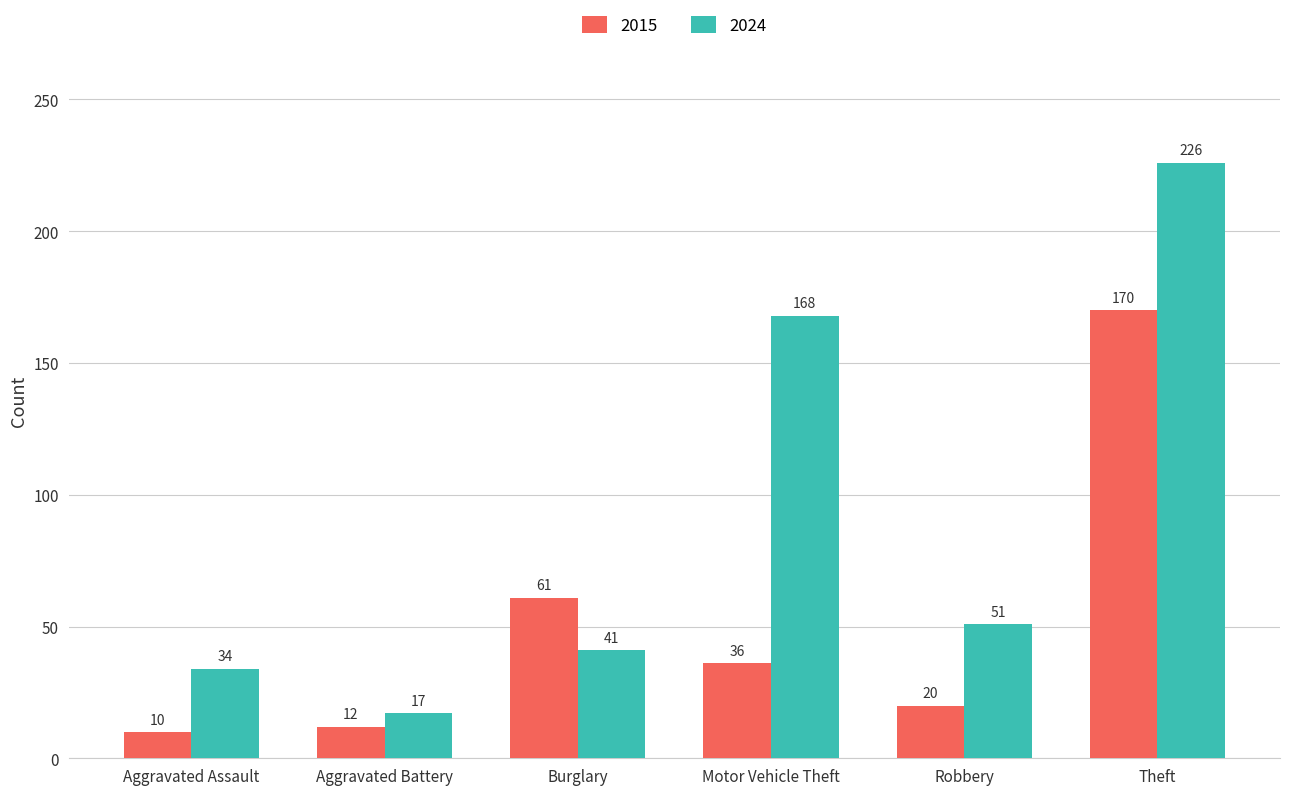

Which series has the largest total across all categories?

2024